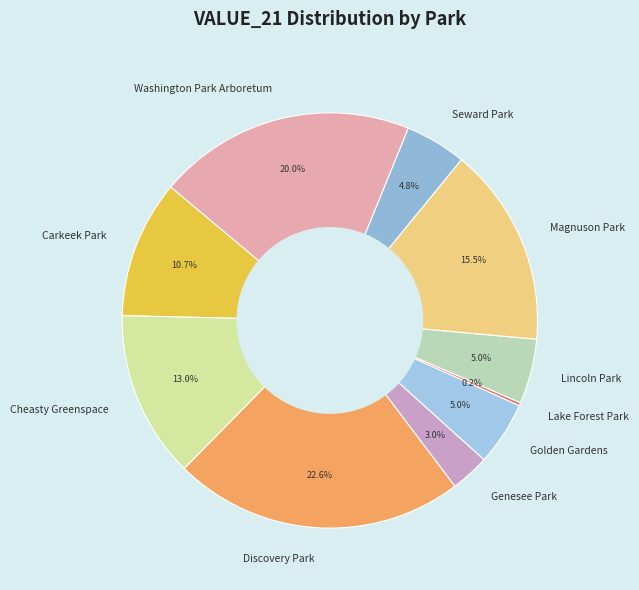

Does Carkeek Park account for over 50% of the chart?

No